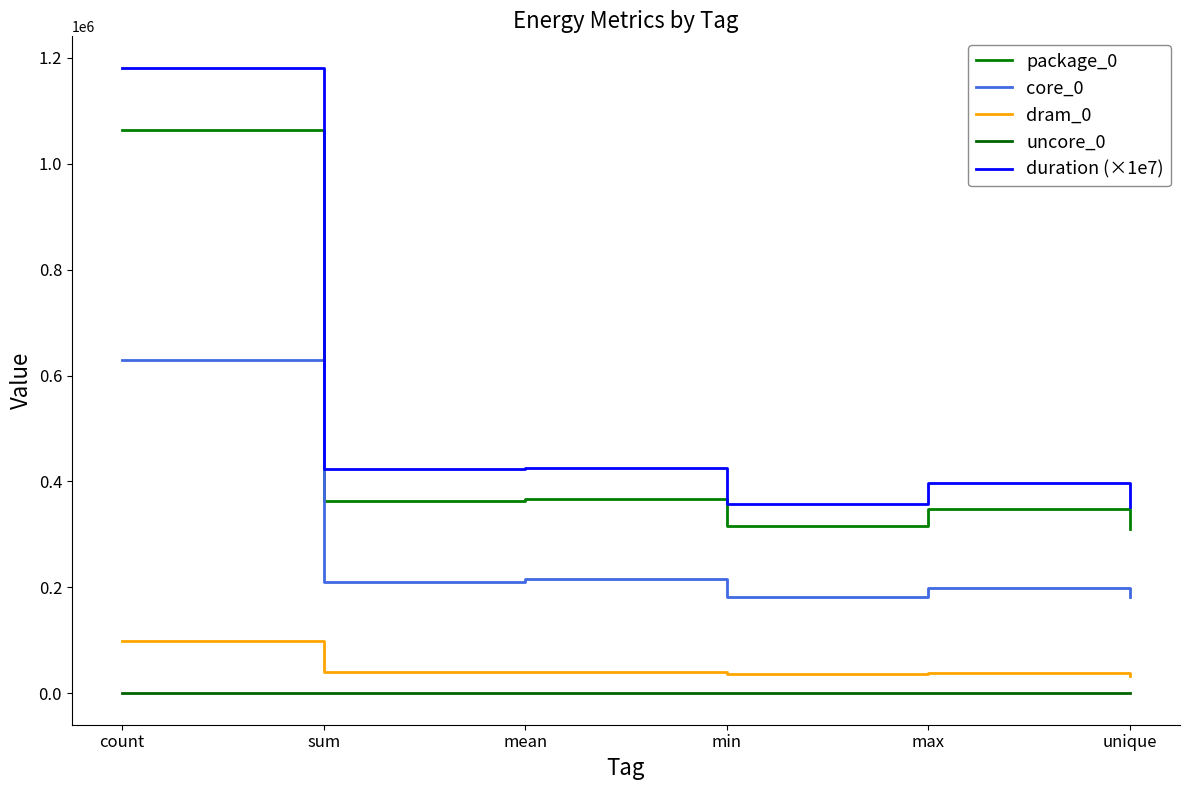

What value does the dram_0 series have at min?

36560.0